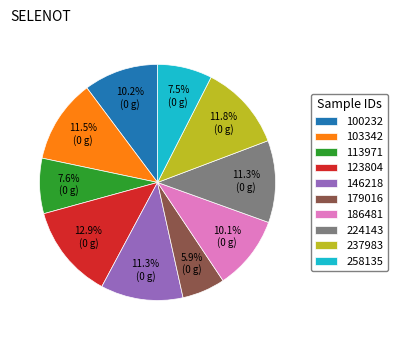

What is the ratio of the value at 123804 to the value at 113971?

1.7